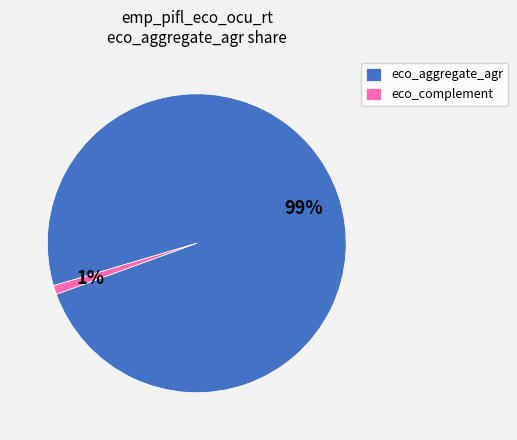

How many slices are in this pie chart?

2